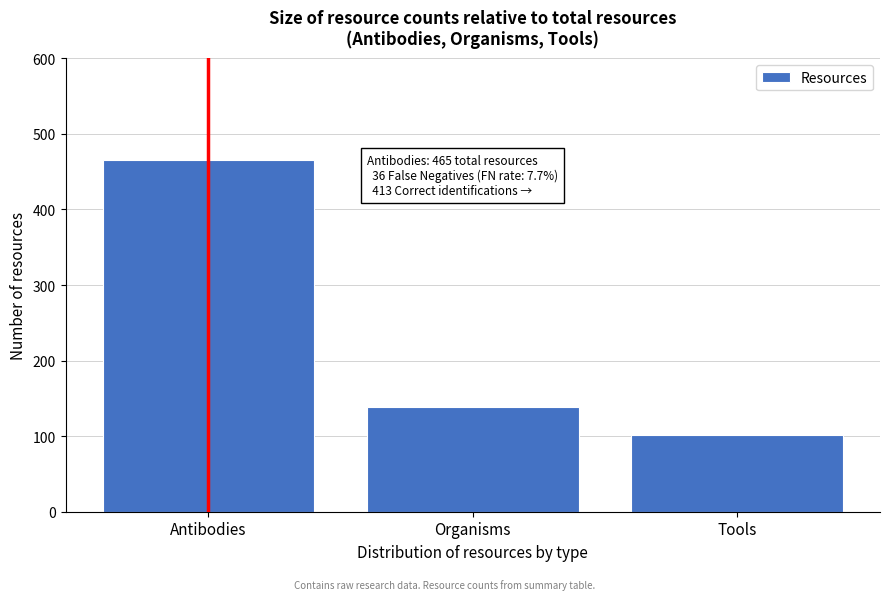

Reading right to left, what are all the values shown in this chart?

Tools=101	Organisms=139	Antibodies=465